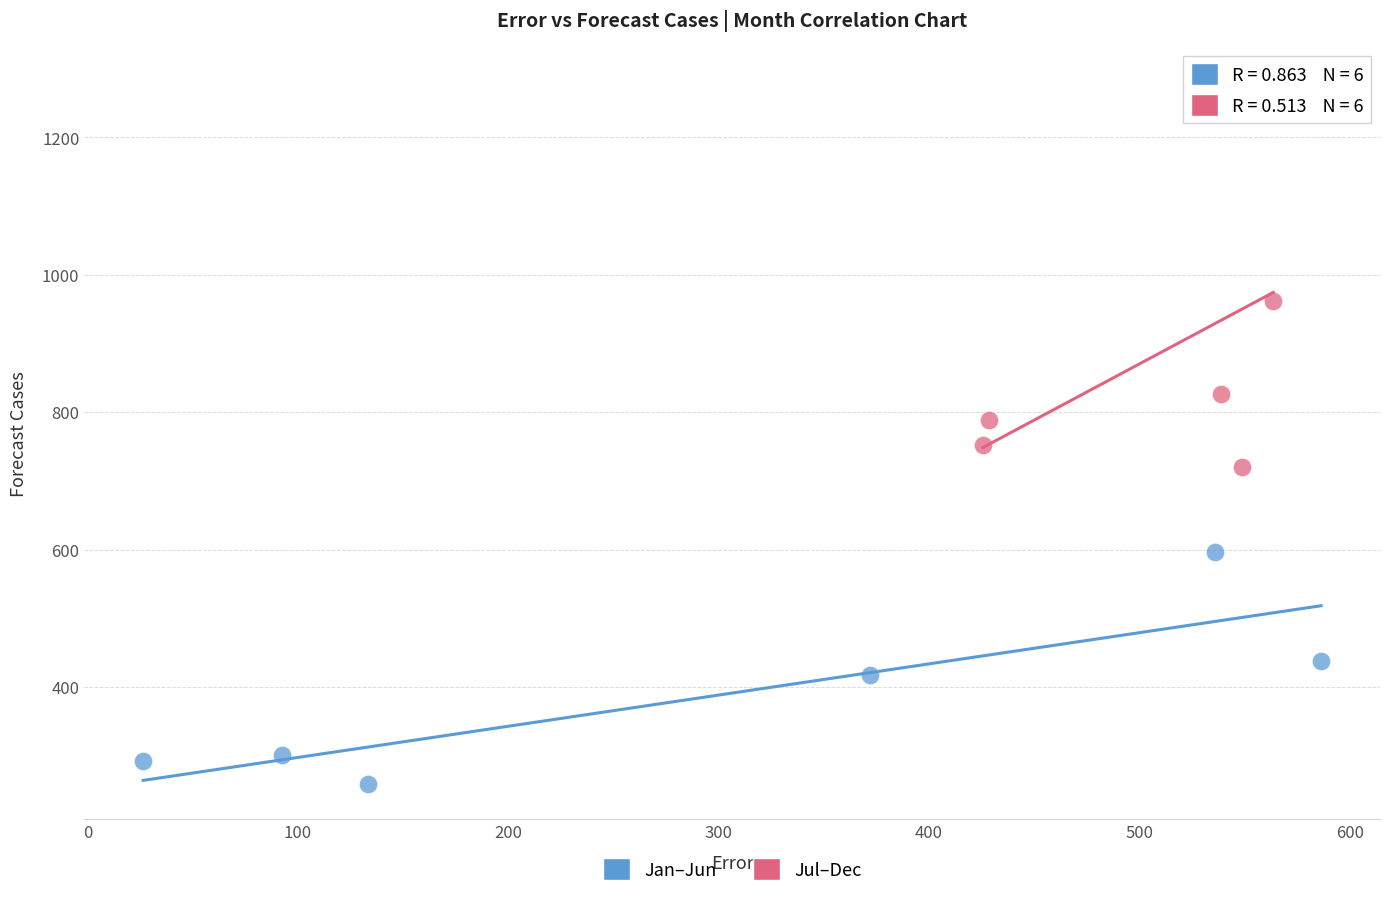

What are all the series names shown in the legend?

Jan–Jun, Jul–Dec